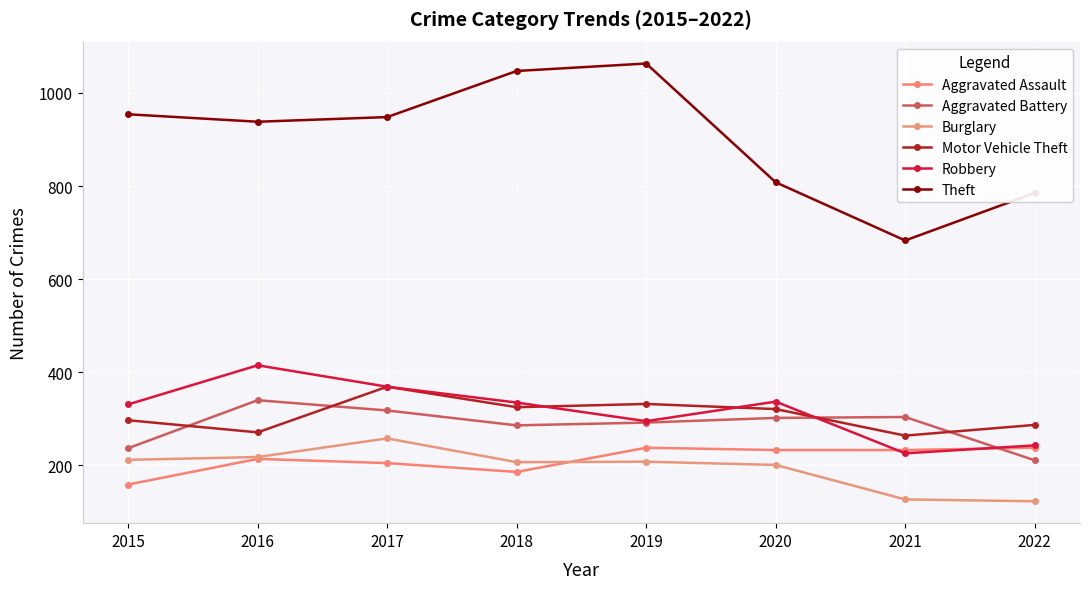

Which has a higher value, 2016 or 2015?

2016